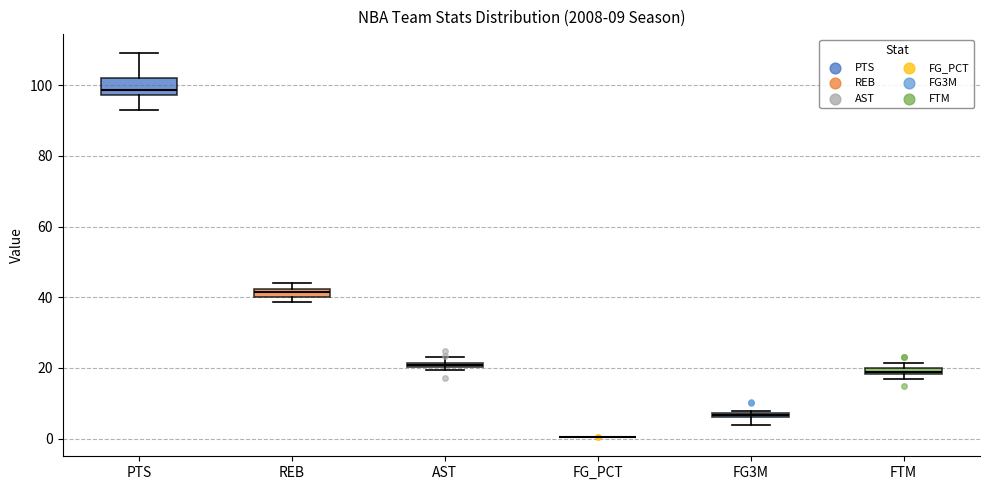

Which box is the tallest, from its lower edge to its upper edge?

PTS